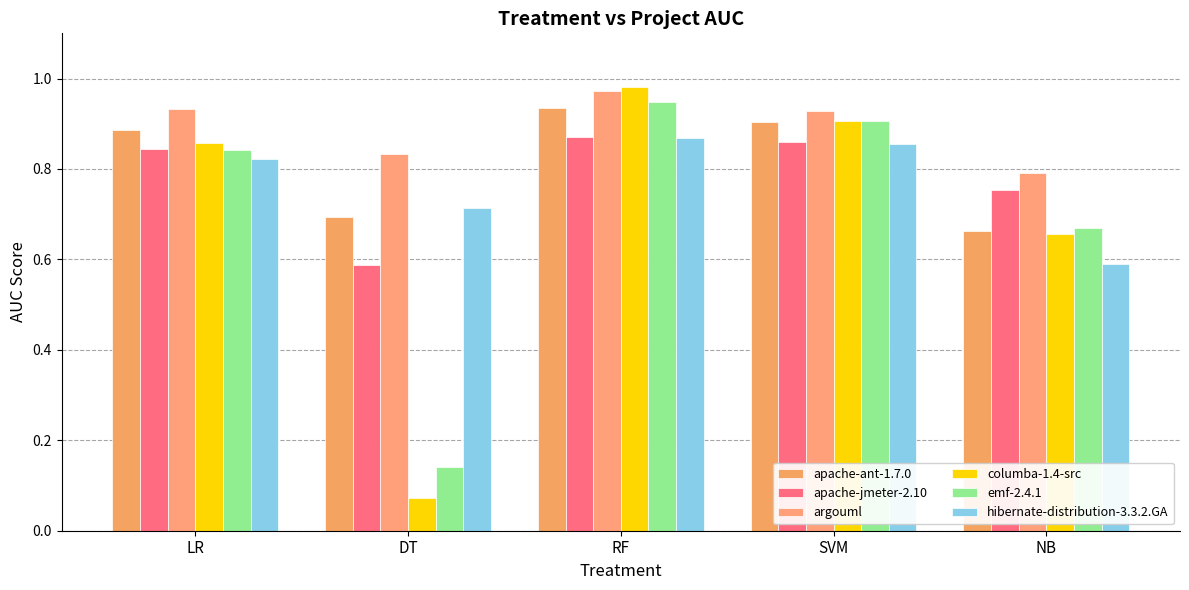

What is the total value across all series at NB?

4.1